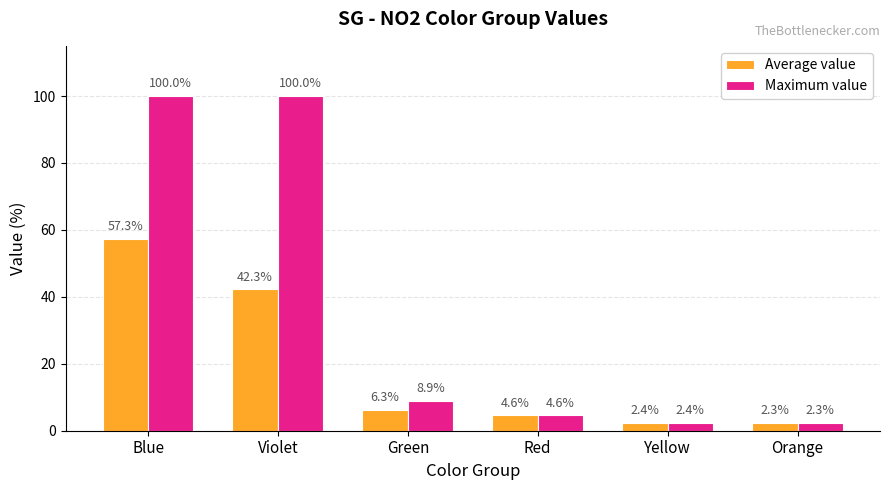

Reading left to right, list all the values displayed in this chart.

Average value: 57.3	42.3	6.3	4.6	2.4	2.3
Maximum value: 100.0	100.0	8.9	4.6	2.4	2.3